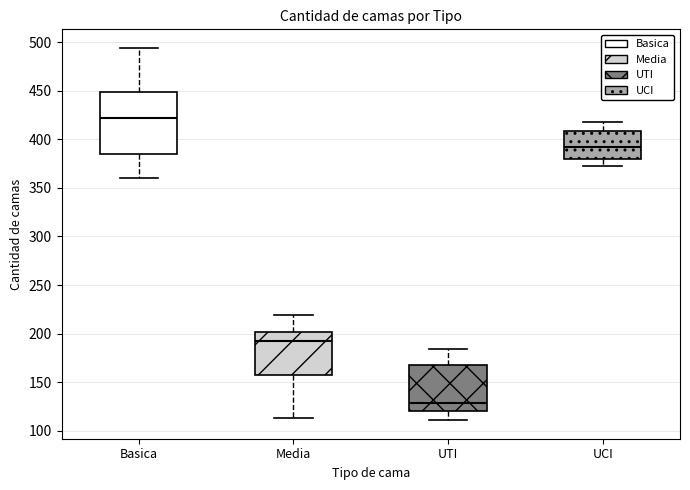

Reading left to right, read every box against the y-axis: the position of its median line, the range the box covers, and the ends of its whiskers. The values are not printed on the chart, so give them approximately, as read against the axis.

Basica: median 420, box 385 to 450, whiskers 360 to 495
Media: median 190, box 155 to 200, whiskers 115 to 220
UTI: median 130, box 120 to 170, whiskers 110 to 185
UCI: median 390, box 380 to 410, whiskers 375 to 420